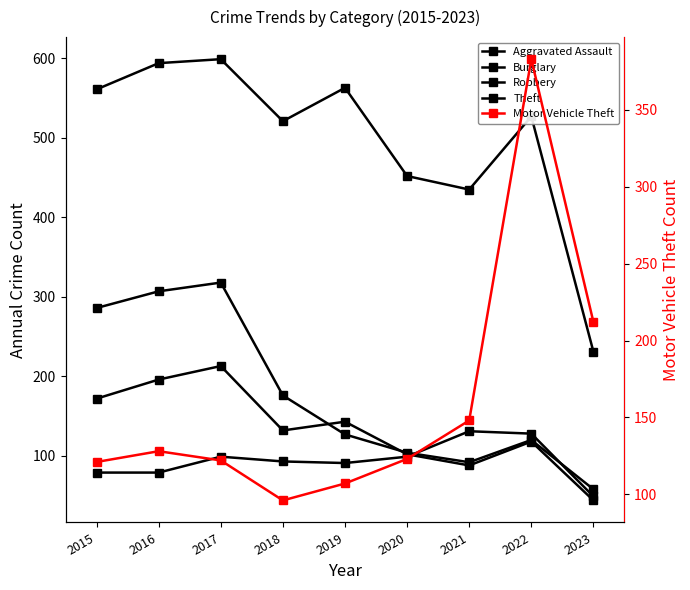

How many lines are shown in the chart?

5